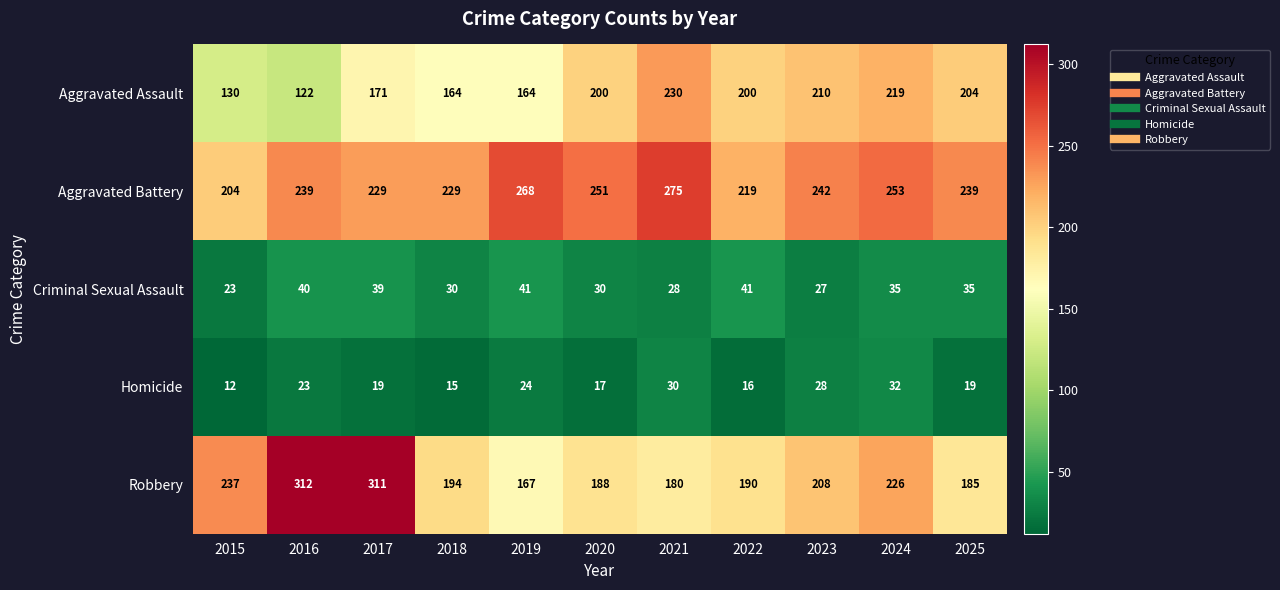

What is the minimum value for Homicide?

12